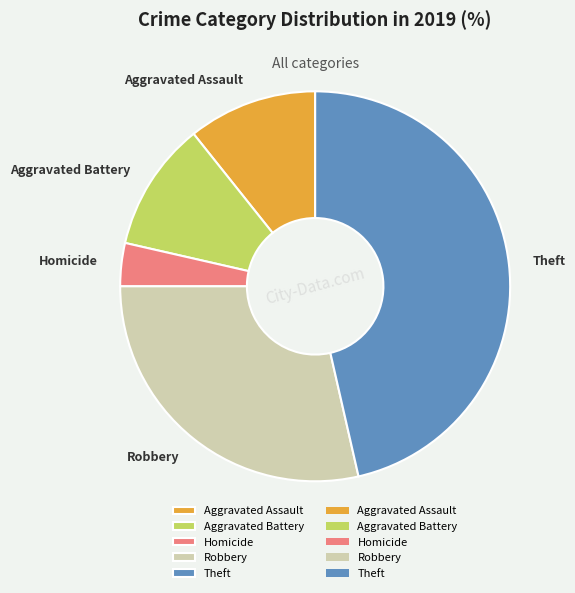

What is the largest slice in the pie chart?

Theft